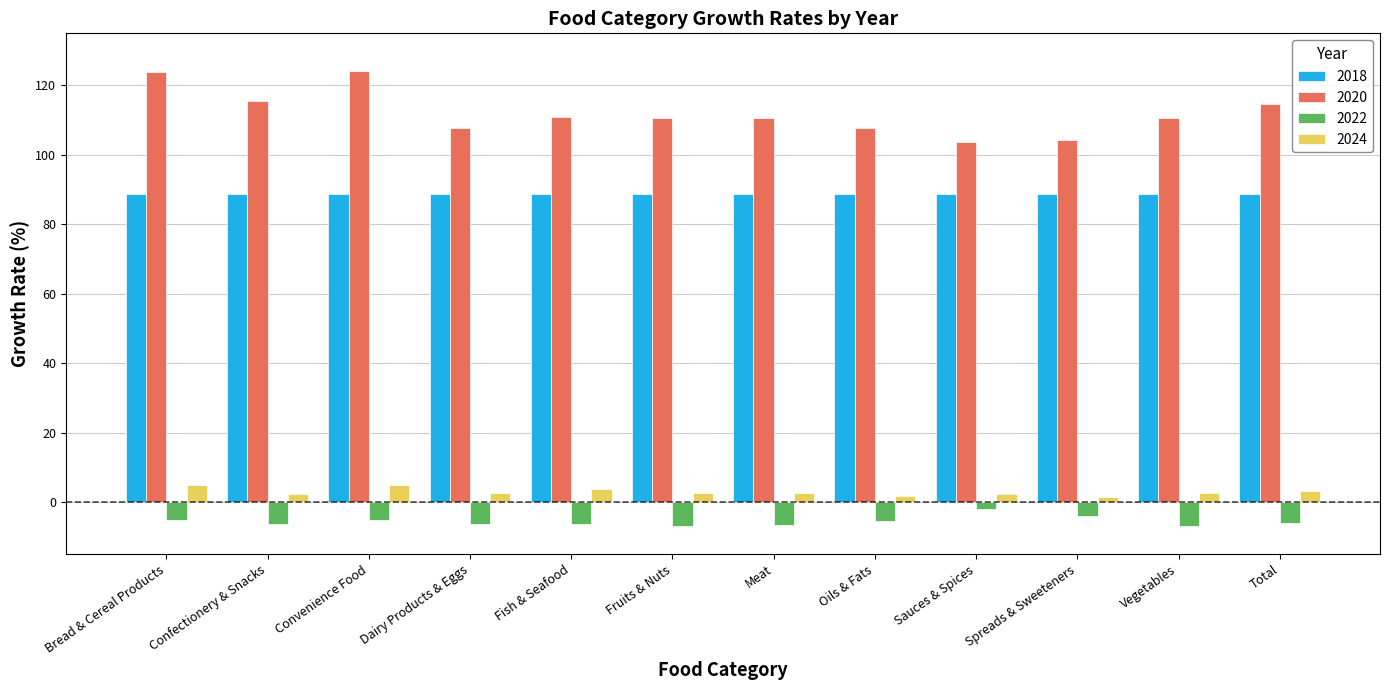

What is the greatest value displayed?

124.2